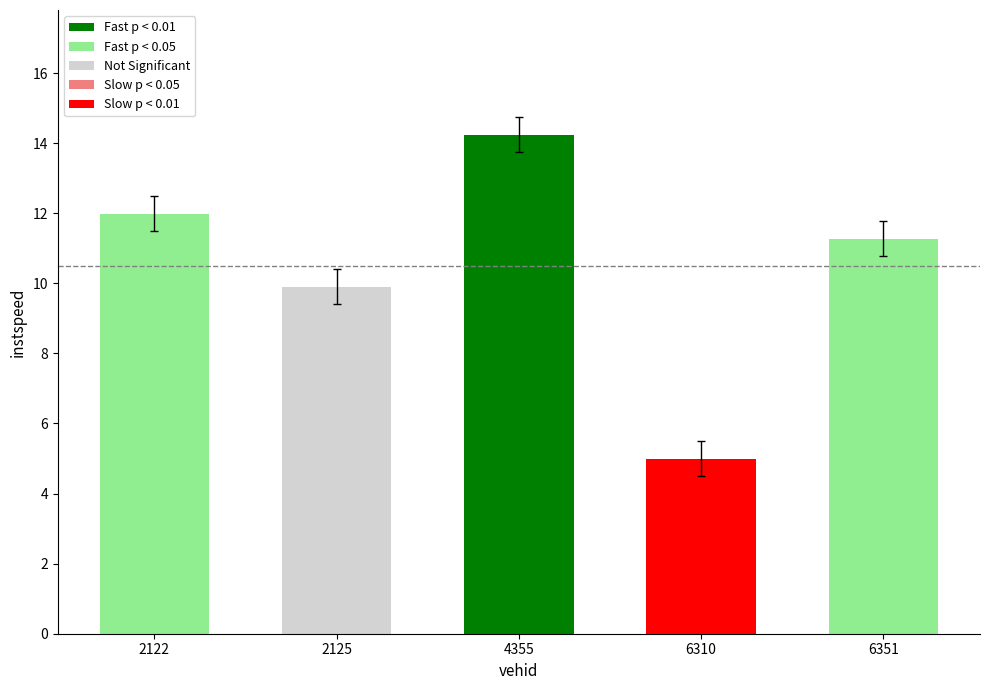

Rank the categories by value from highest to lowest.

4355, 2122, 6351, 2125, 6310